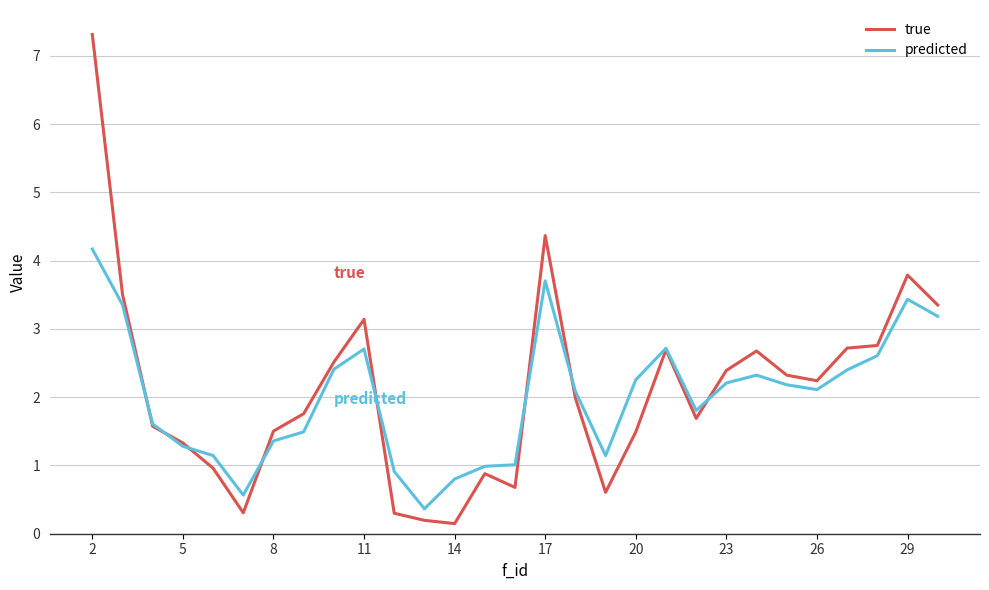

How many values in the predicted series are below 2?

13